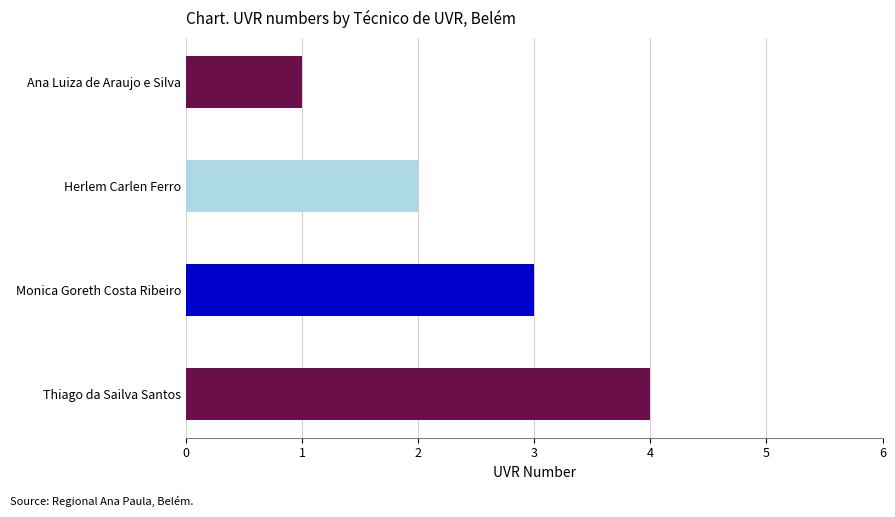

Which category has the highest value across all series?

Thiago da Sailva Santos